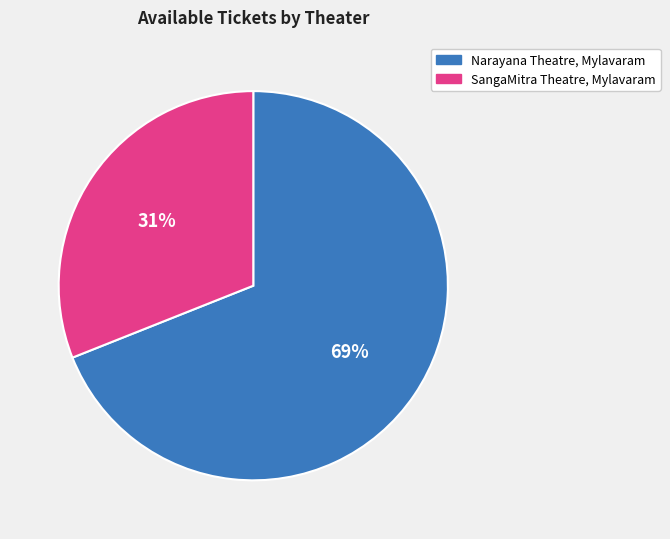

To the nearest percent, what is the difference between the largest and smallest slice percentages?

38%